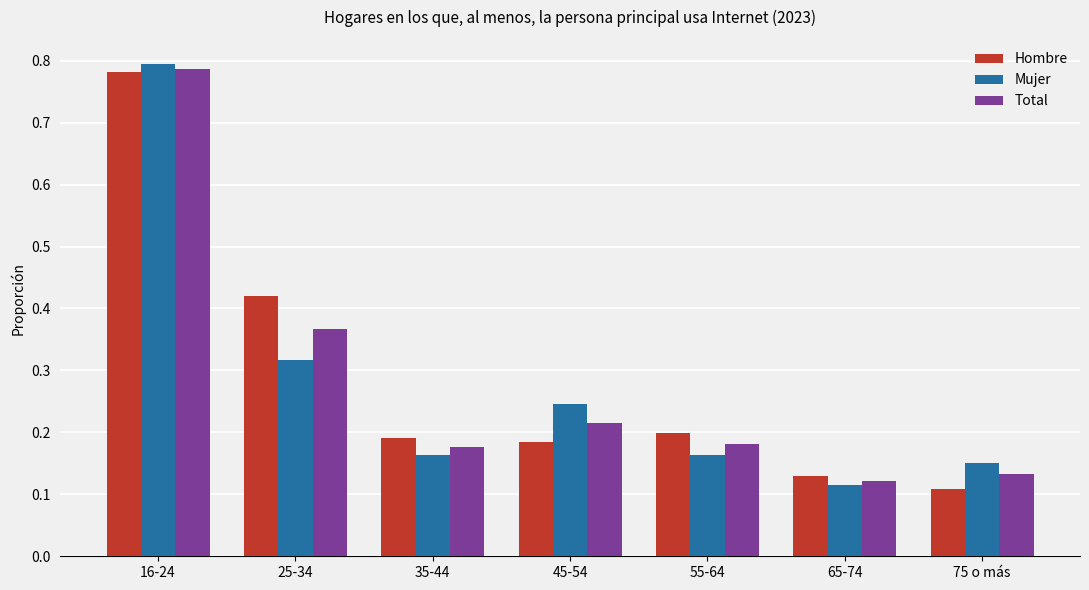

Is the value of Hombre at 45-54 greater than the value of Total at 65-74?

Yes